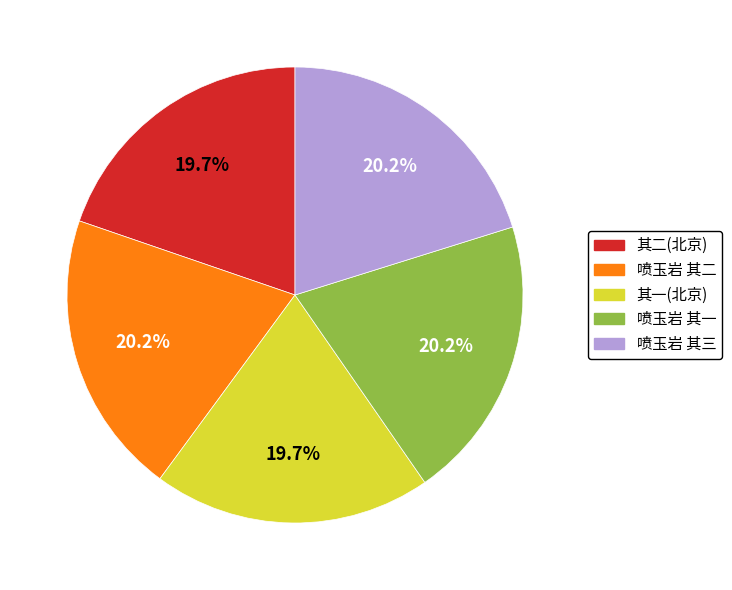

Is there any slice that represents more than half of the pie?

No